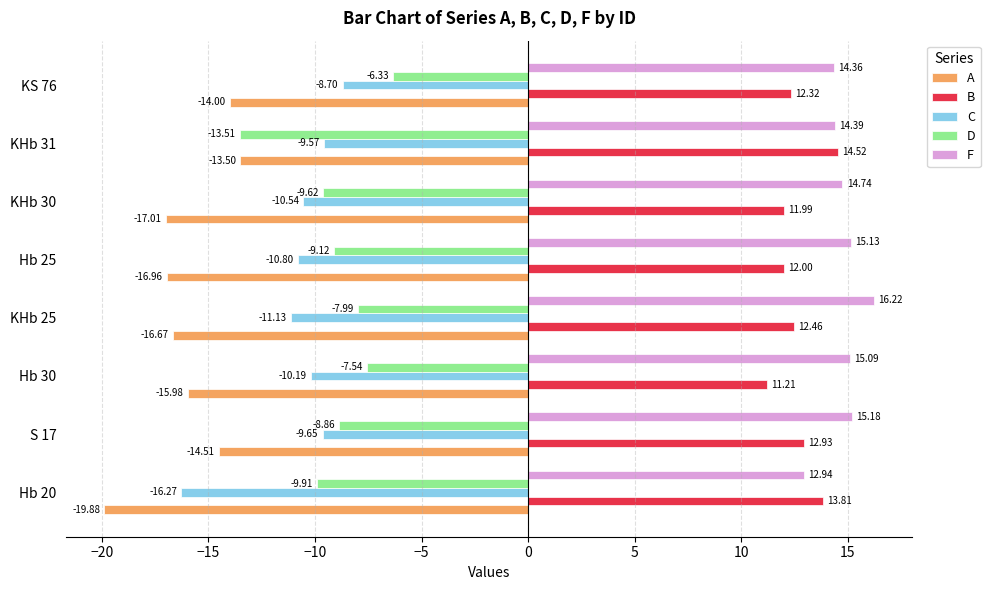

What is the average value of the A series?

-16.1